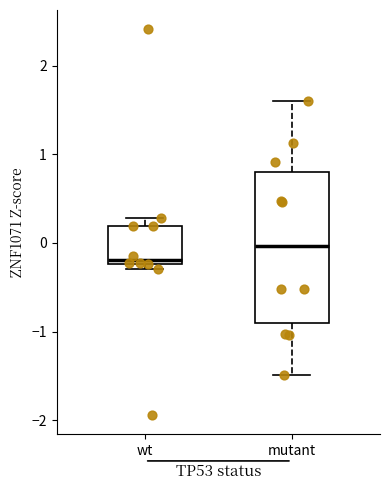

Reading left to right, read every box against the y-axis: the position of its median line, the range the box covers, and the ends of its whiskers. The values are not printed on the chart, so give them approximately, as read against the axis.

wt: median -0.2 (just above the box's lower edge), box -0.2 to 0.2, whiskers -0.3 to 0.3
mutant: median 0.0, box -0.9 to 0.8, whiskers -1.5 to 1.6